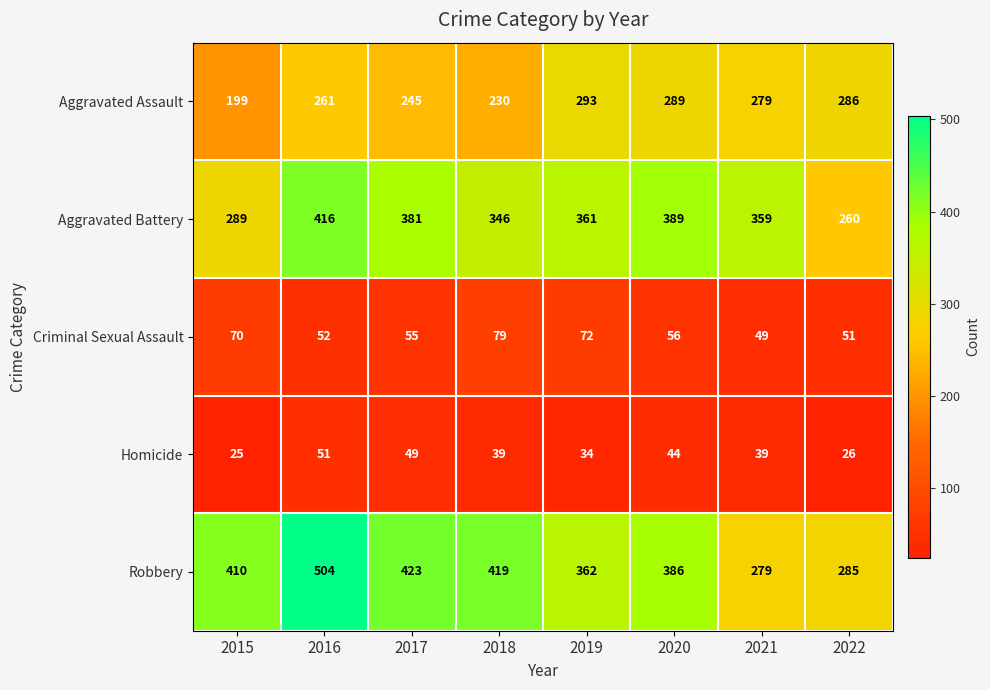

At which category does the chart reach its minimum across all series?

2015